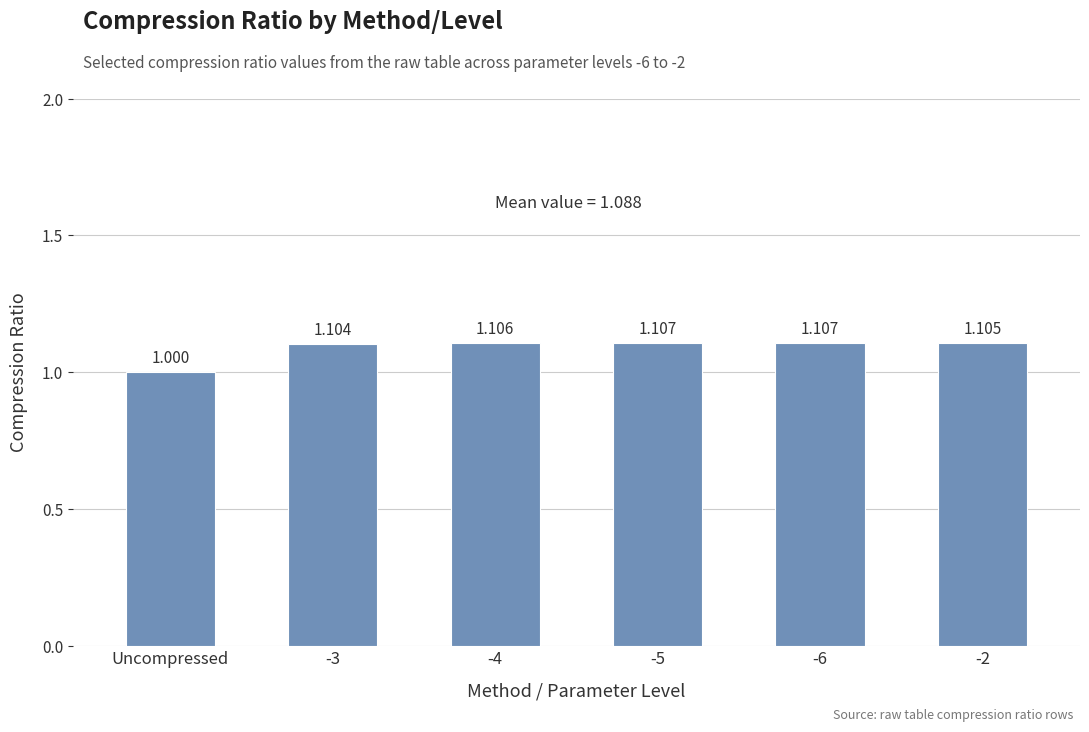

What value does the data have at Uncompressed?

1.0